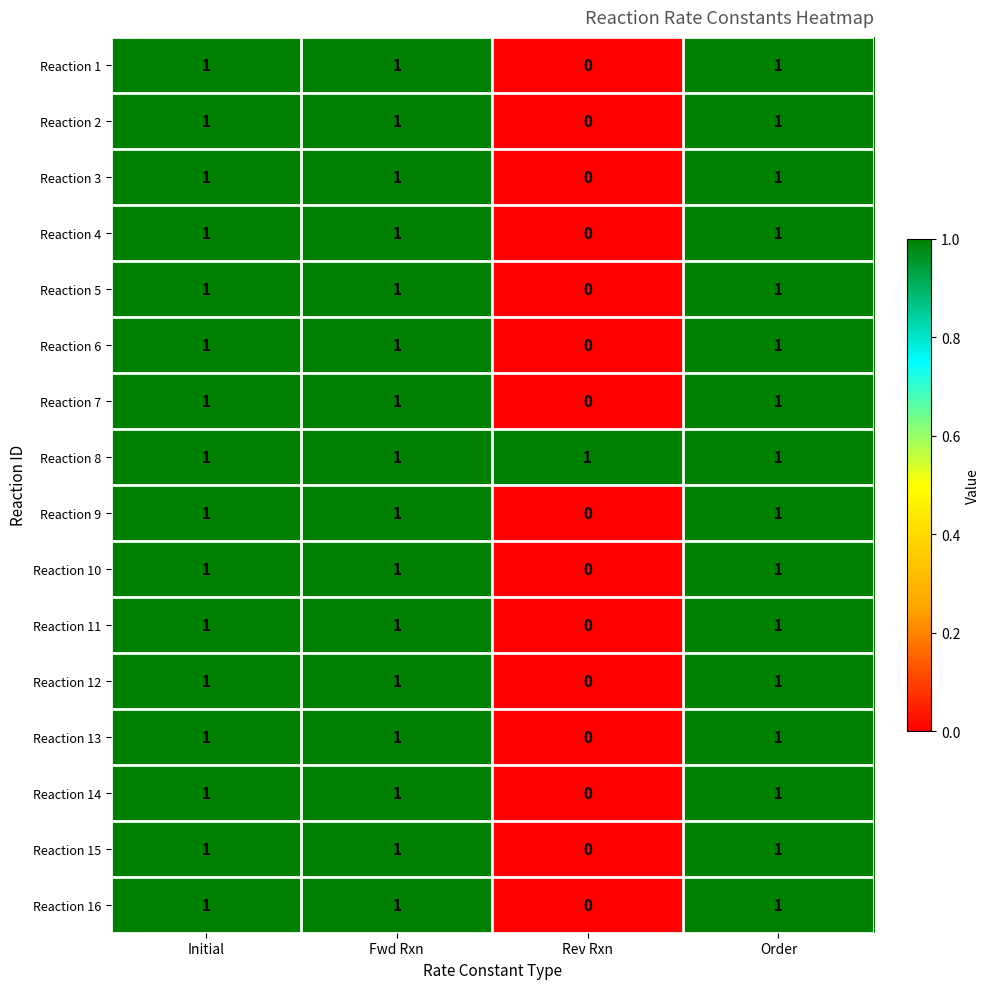

What is the total value across all series at Fwd Rxn?

16